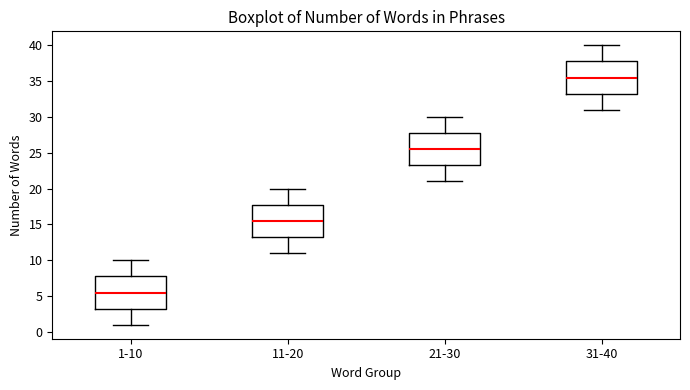

Reading left to right, read every box against the y-axis: the position of its median line, the range the box covers, and the ends of its whiskers. The values are not printed on the chart, so give them approximately, as read against the axis.

1-10: median 5.5, box 3.5 to 8.0, whiskers 1.0 to 10.0
11-20: median 15.5, box 13.5 to 18.0, whiskers 11.0 to 20.0
21-30: median 25.5, box 23.5 to 28.0, whiskers 21.0 to 30.0
31-40: median 35.5, box 33.5 to 38.0, whiskers 31.0 to 40.0